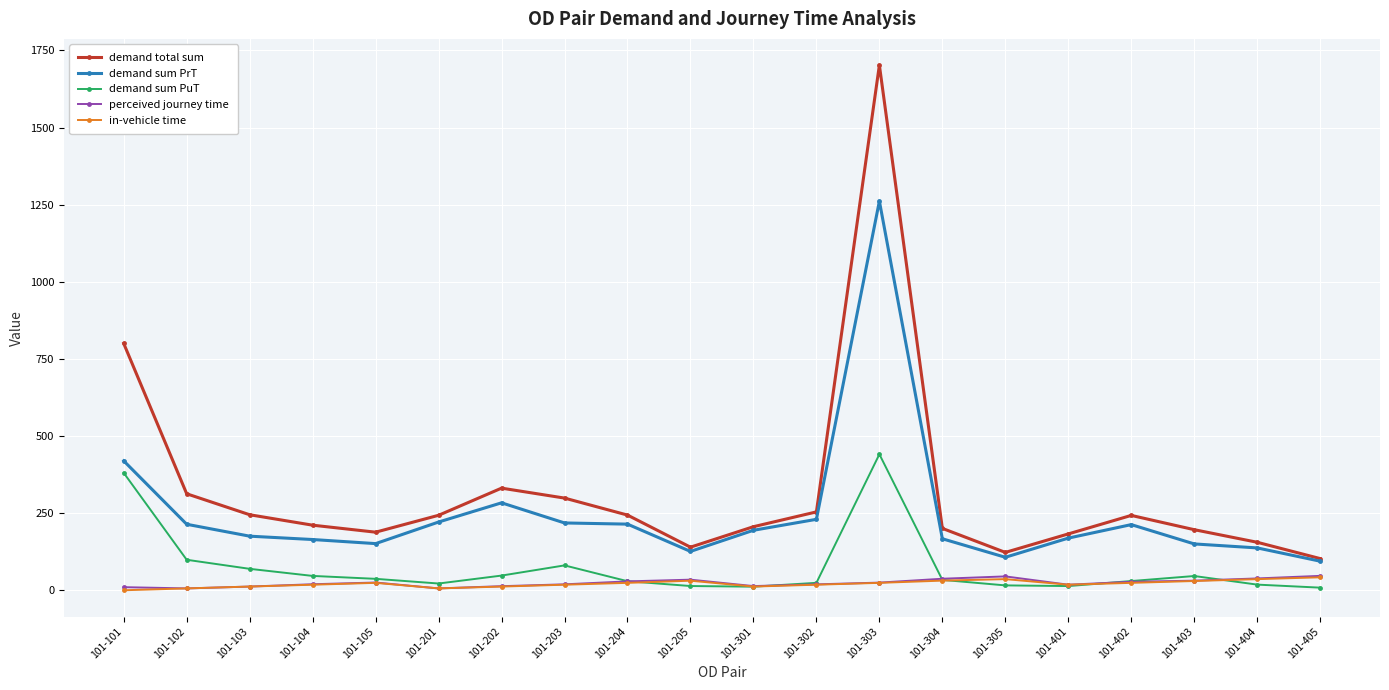

Which series has the largest range (max minus min)?

demand total sum